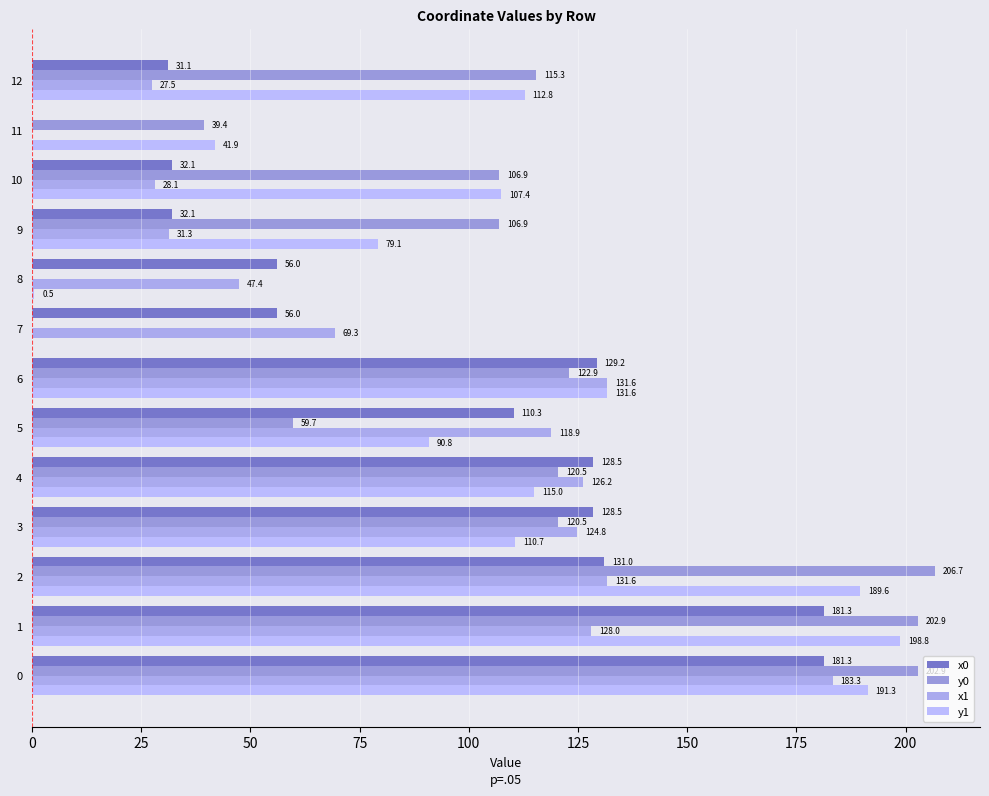

What is the difference between the y1 values at 12 and 11?

70.9